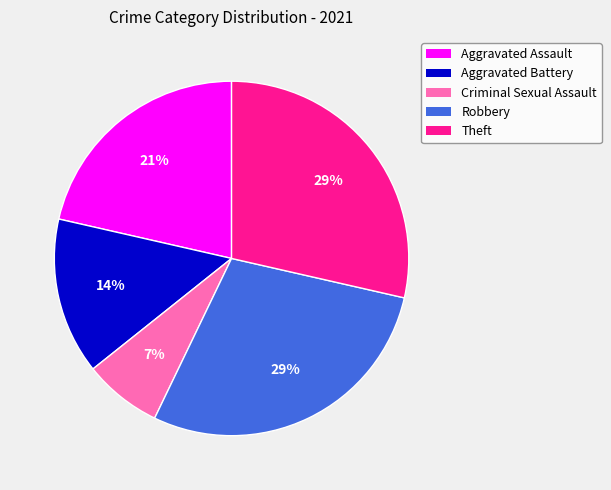

Does Robbery represent more than half of the total?

No